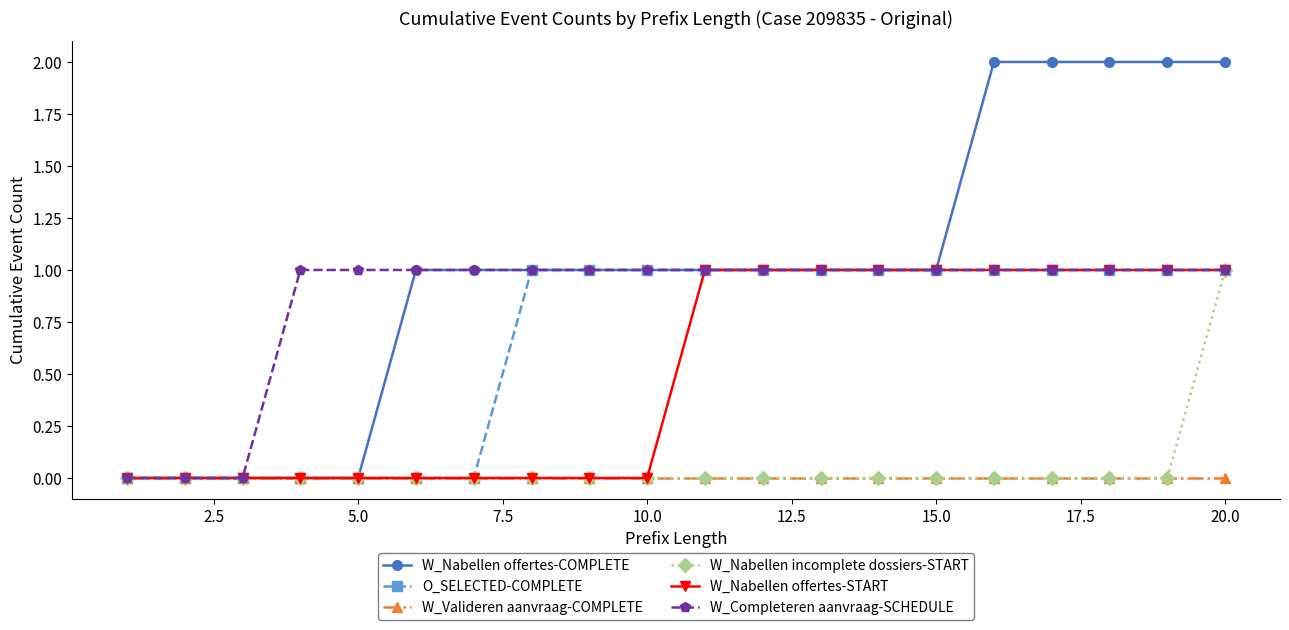

What is the value of the W_Nabellen offertes-START point at the 14th from the left?

1